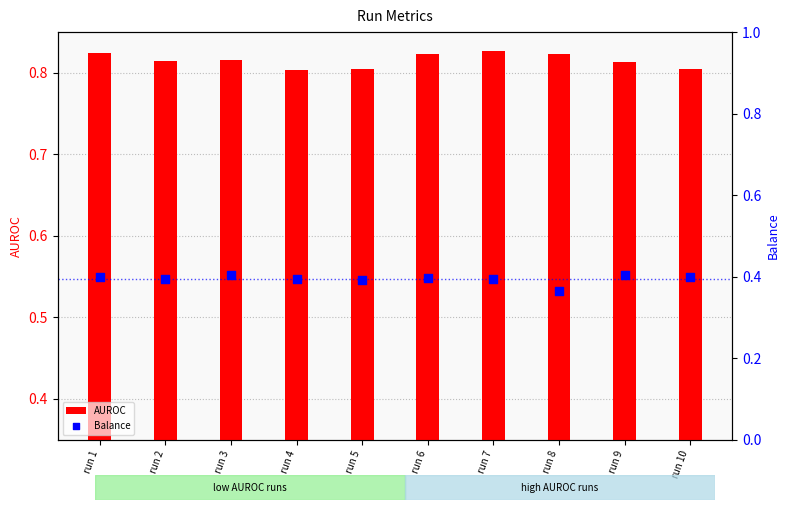

Which series has the largest total across all categories?

AUROC